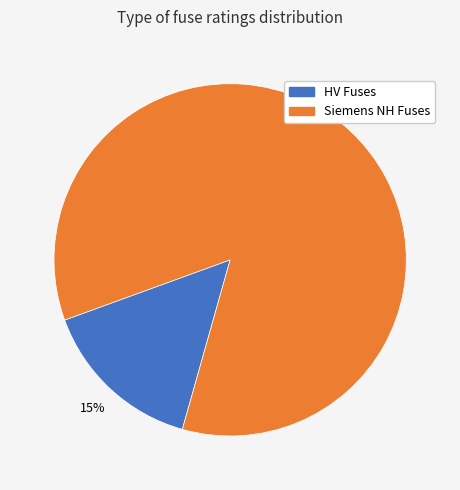

Is there any slice that represents more than half of the pie?

Yes